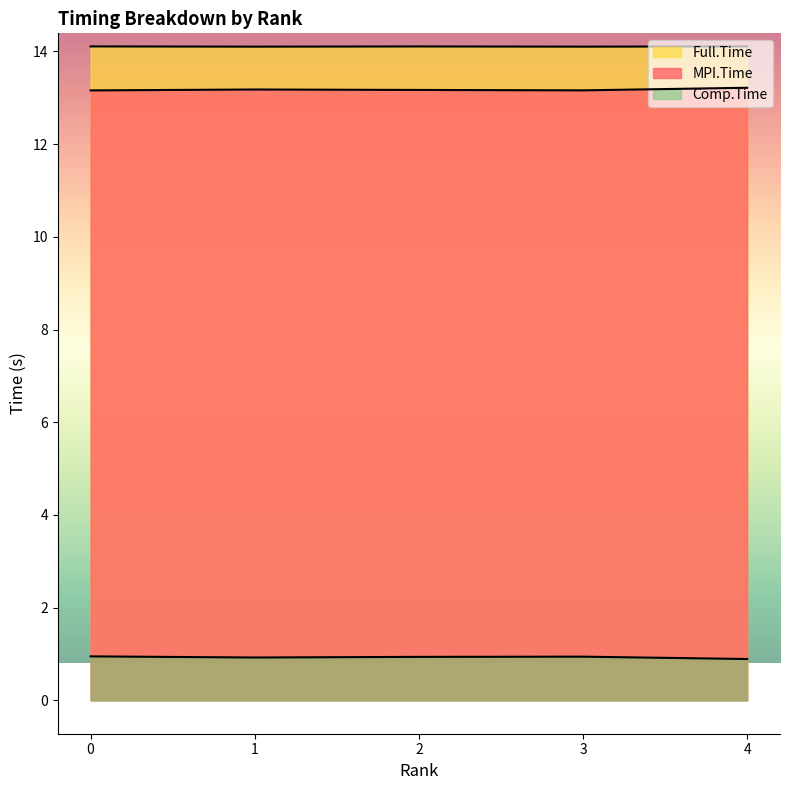

How many interior local peaks does the MPI.Time series have?

1